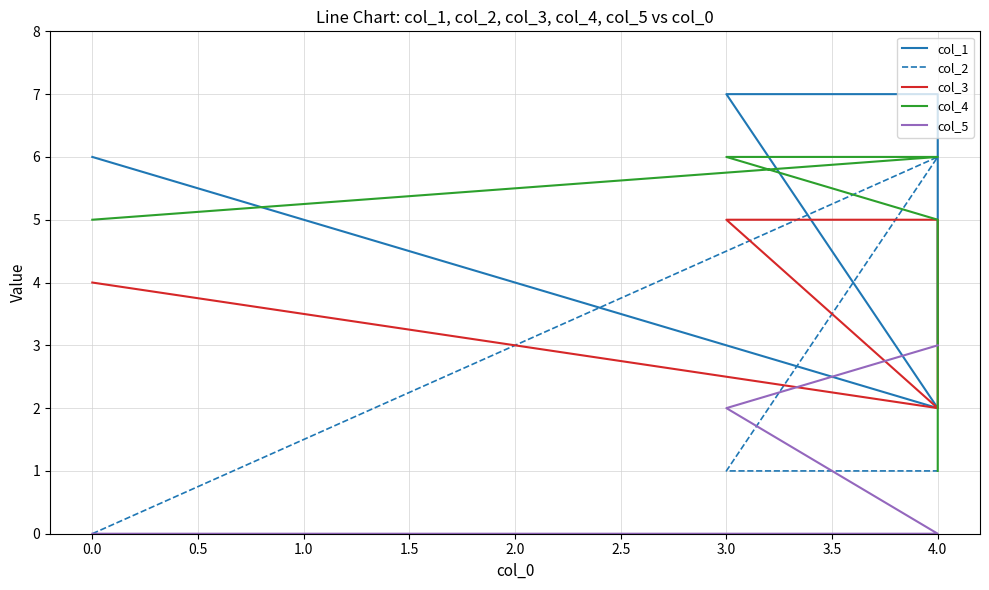

What is the spread (max minus min) of values at 3.0?

6